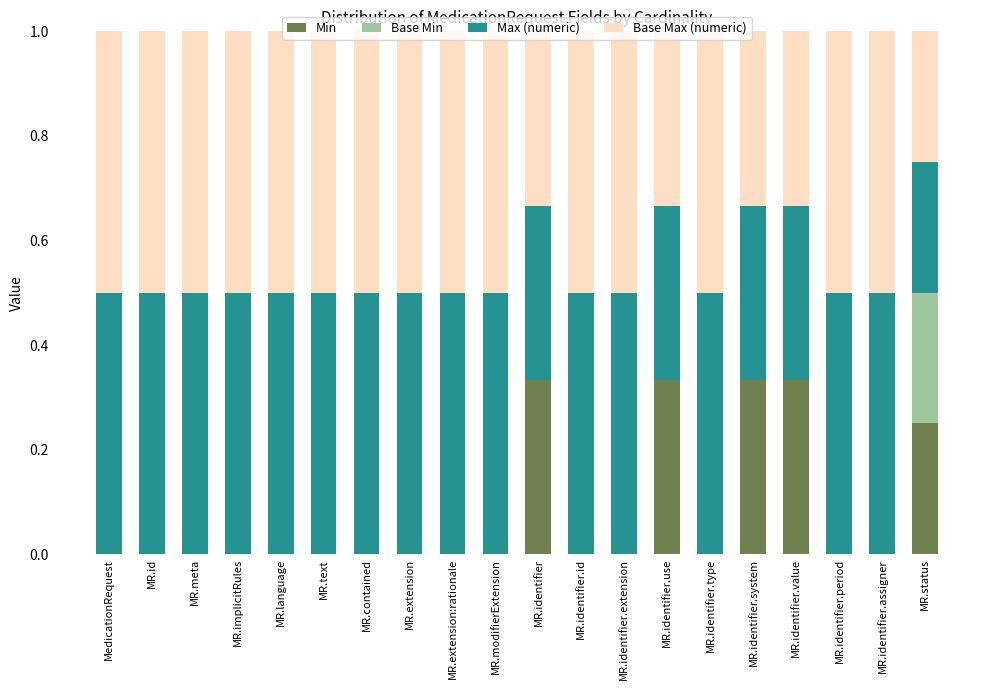

What are all the series names shown in the legend?

Min, Base Min, Max (numeric), Base Max (numeric)